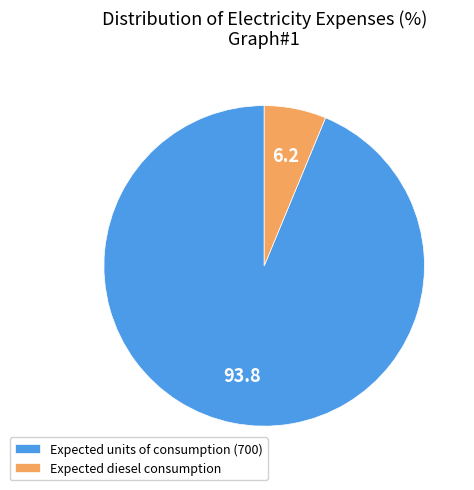

Which category accounts for the majority?

Expected units of consumption (700)